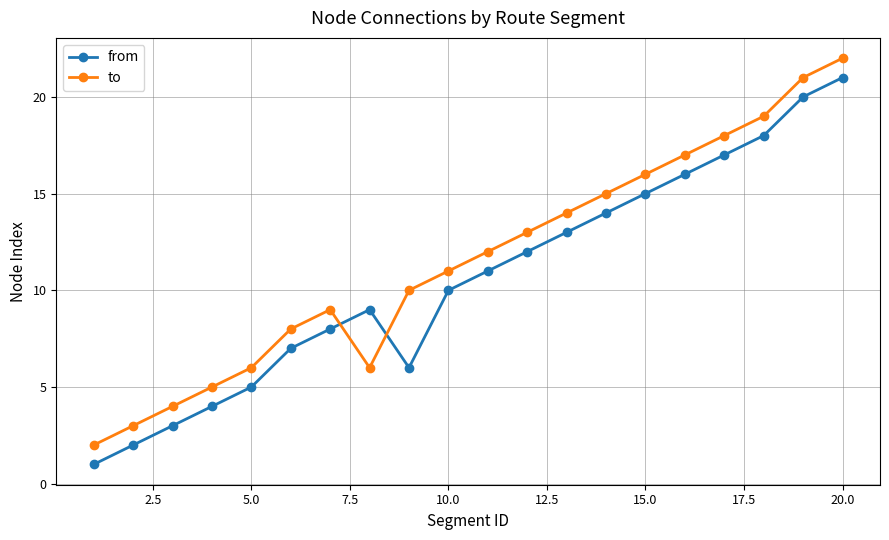

What is the difference between the maximum and minimum values in the from series?

20